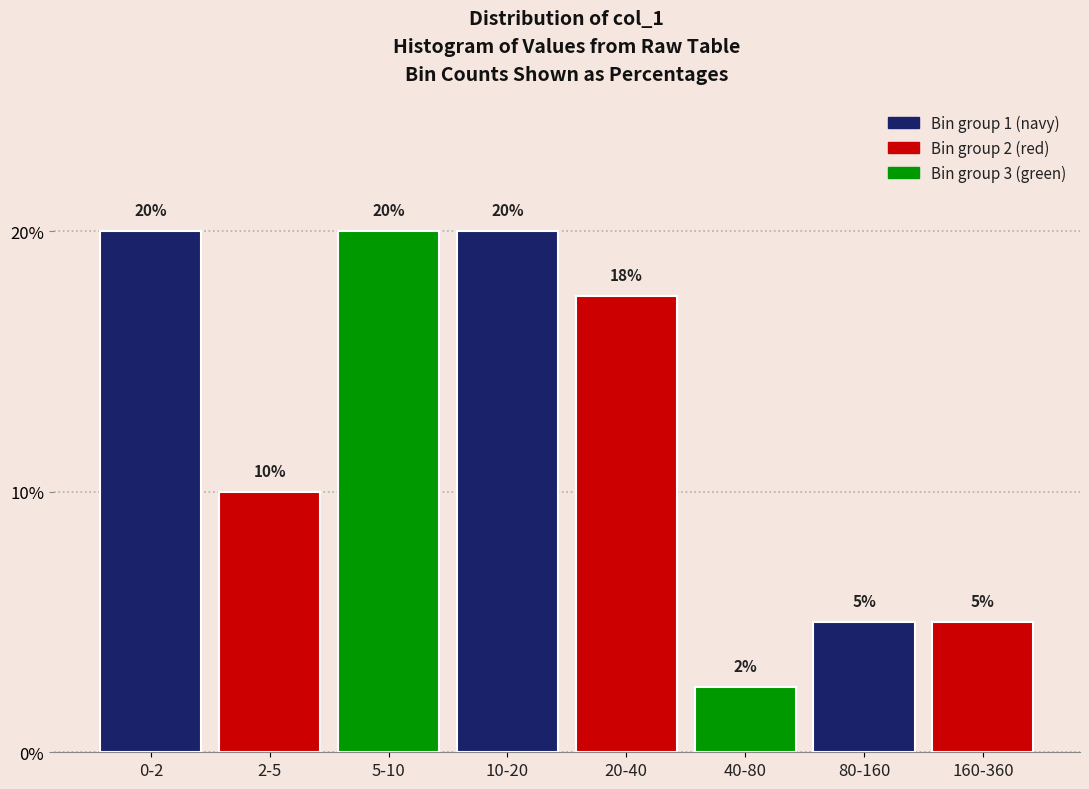

What is the maximum value shown in the chart?

20.0